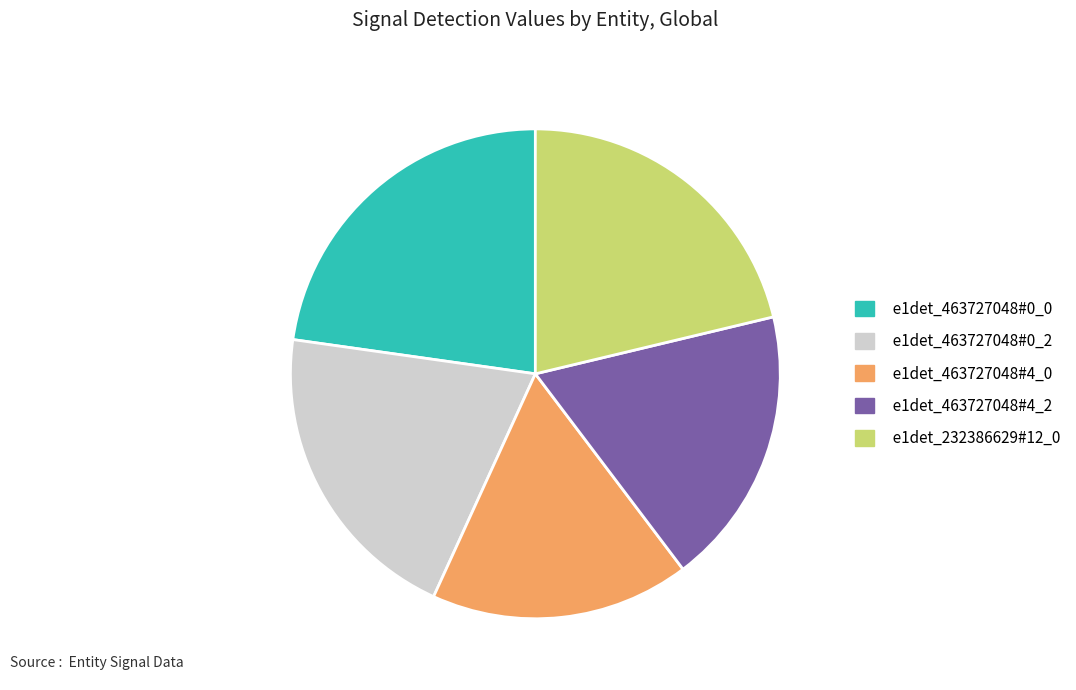

Rank the categories by value from highest to lowest.

e1det_463727048#0_0, e1det_232386629#12_0, e1det_463727048#0_2, e1det_463727048#4_2, e1det_463727048#4_0